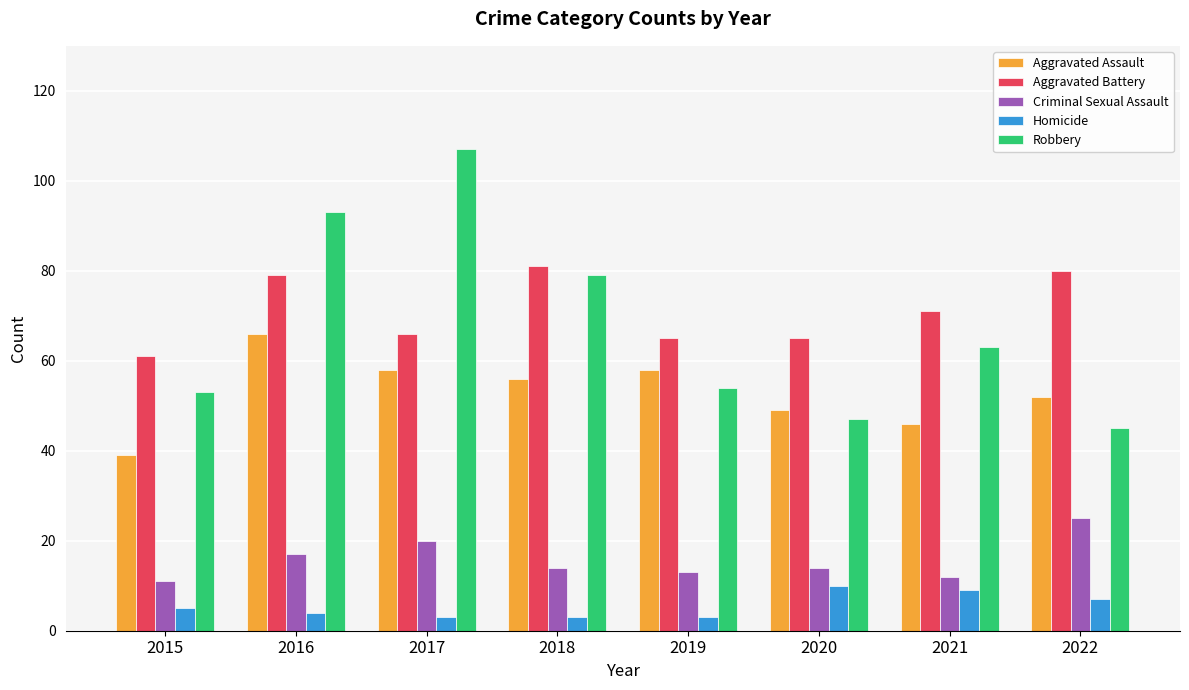

What value does the Robbery series have at 2016, to the nearest 5?

95